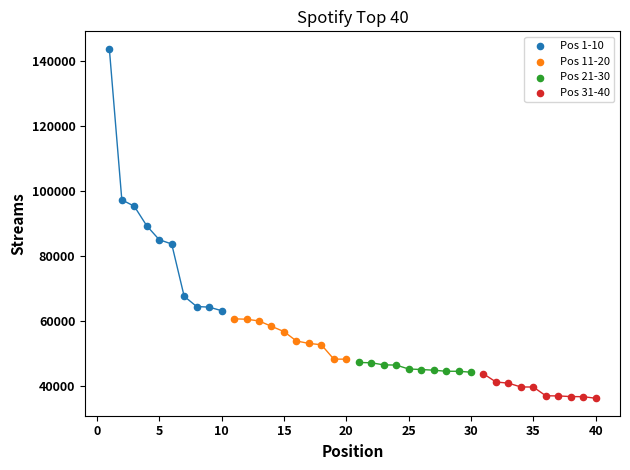

What are all the series names shown in the legend?

Pos 1-10, Pos 11-20, Pos 21-30, Pos 31-40